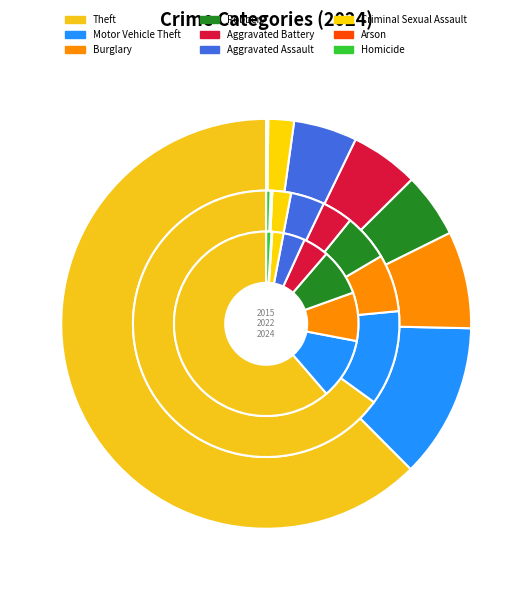

How many segments does this pie chart have?

9